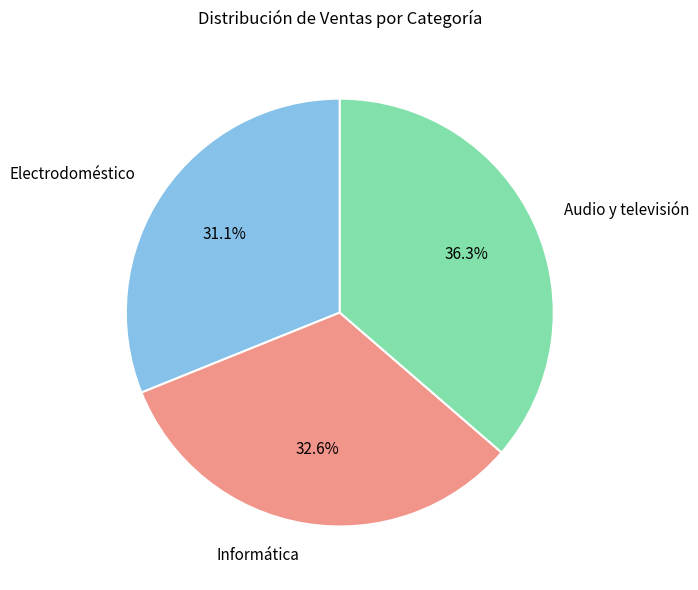

To the nearest percent, what is the difference between the largest and smallest slice percentages?

5%